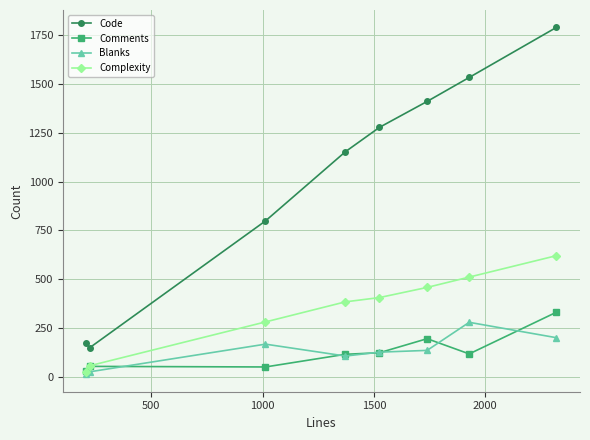

Does the chart display data point markers on the line(s)?

Yes